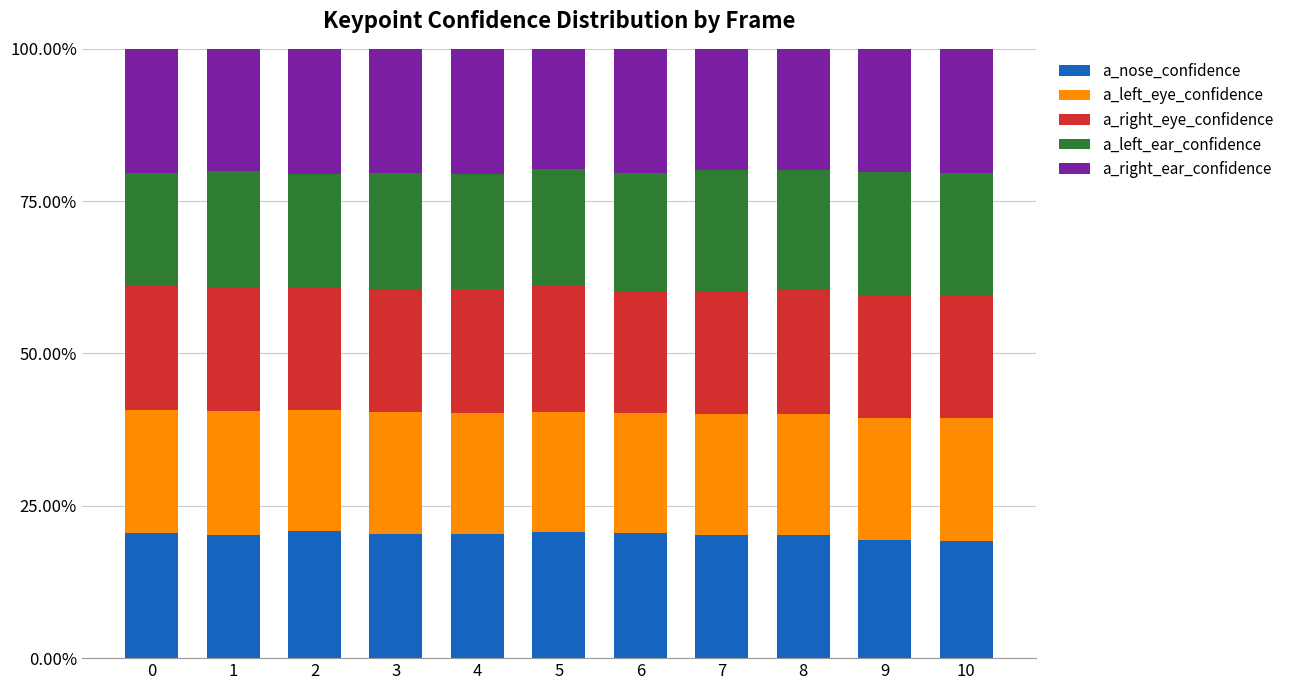

What is the total value across all series at 9?

100.0